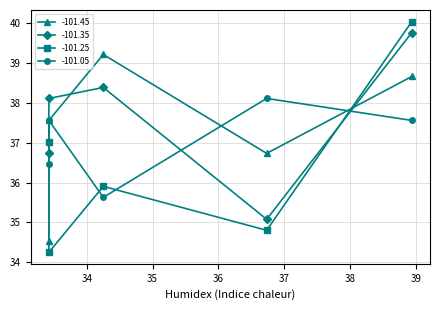

List the series in order of their peak value, highest first.

-101.25, -101.35, -101.45, -101.05